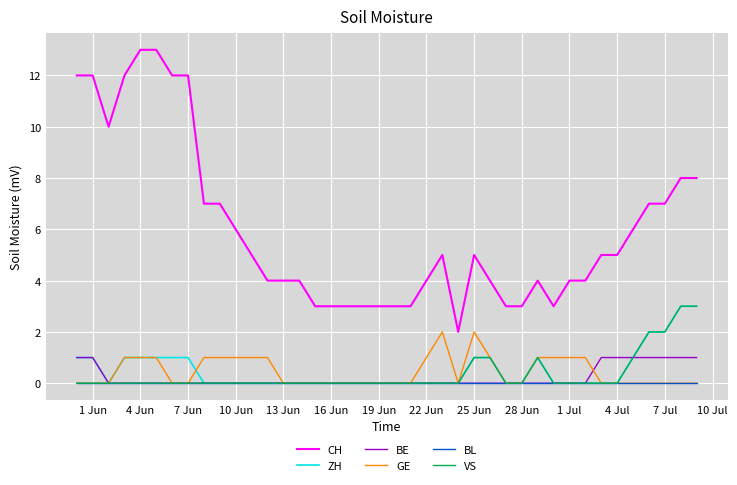

How many lines are shown in the chart?

6